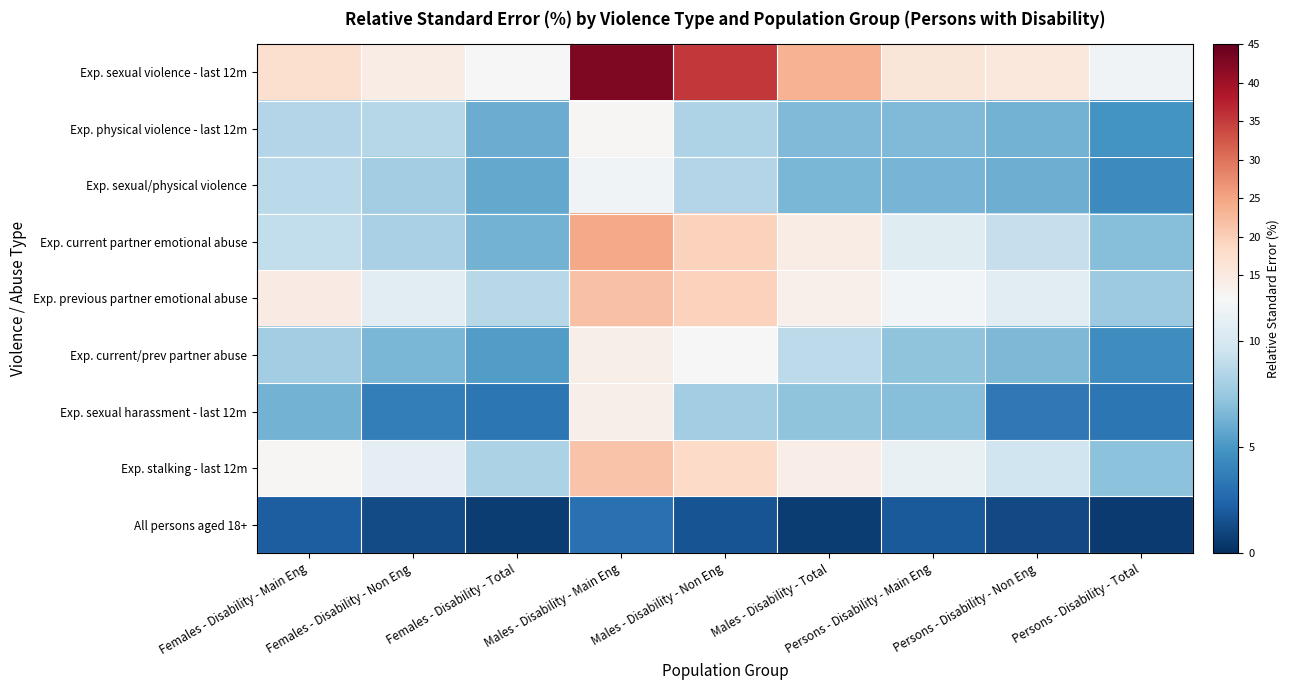

Reading left to right, list all the values displayed in this chart.

Exp. sexual violence - last 12m: Females - Disability - Main Eng=17.4	Females - Disability - Non Eng=14.5	Females - Disability - Total=12.1	Males - Disability - Main Eng=42.7	Males - Disability - Non Eng=35.4	Males - Disability - Total=23.4	Persons - Disability - Main Eng=15.9	Persons - Disability - Non Eng=15.5	Persons - Disability - Total=11.6
Exp. physical violence - last 12m: Females - Disability - Main Eng=8.5	Females - Disability - Non Eng=8.6	Females - Disability - Total=6.0	Males - Disability - Main Eng=12.5	Males - Disability - Non Eng=8.3	Males - Disability - Total=6.7	Persons - Disability - Main Eng=6.7	Persons - Disability - Non Eng=6.3	Persons - Disability - Total=4.8
Exp. sexual/physical violence: Females - Disability - Main Eng=8.8	Females - Disability - Non Eng=7.8	Females - Disability - Total=5.9	Males - Disability - Main Eng=11.6	Males - Disability - Non Eng=8.5	Males - Disability - Total=6.5	Persons - Disability - Main Eng=6.4	Persons - Disability - Non Eng=6.1	Persons - Disability - Total=4.4
Exp. current partner emotional abuse: Females - Disability - Main Eng=9.0	Females - Disability - Non Eng=8.1	Females - Disability - Total=6.3	Males - Disability - Main Eng=24.5	Males - Disability - Non Eng=19.6	Males - Disability - Total=14.4	Persons - Disability - Main Eng=10.5	Persons - Disability - Non Eng=9.2	Persons - Disability - Total=6.9
Exp. previous partner emotional abuse: Females - Disability - Main Eng=14.6	Females - Disability - Non Eng=10.7	Females - Disability - Total=8.7	Males - Disability - Main Eng=21.6	Males - Disability - Non Eng=19.5	Males - Disability - Total=13.7	Persons - Disability - Main Eng=11.7	Persons - Disability - Non Eng=10.6	Persons - Disability - Total=7.6
Exp. current/prev partner abuse: Females - Disability - Main Eng=7.8	Females - Disability - Non Eng=6.5	Females - Disability - Total=5.3	Males - Disability - Main Eng=14.0	Males - Disability - Non Eng=12.2	Males - Disability - Total=8.9	Persons - Disability - Main Eng=7.2	Persons - Disability - Non Eng=6.6	Persons - Disability - Total=4.5
Exp. sexual harassment - last 12m: Females - Disability - Main Eng=6.3	Females - Disability - Non Eng=3.7	Females - Disability - Total=3.3	Males - Disability - Main Eng=13.9	Males - Disability - Non Eng=7.8	Males - Disability - Total=7.2	Persons - Disability - Main Eng=6.9	Persons - Disability - Non Eng=3.4	Persons - Disability - Total=3.3
Exp. stalking - last 12m: Females - Disability - Main Eng=12.5	Females - Disability - Non Eng=10.8	Females - Disability - Total=8.2	Males - Disability - Main Eng=21.5	Males - Disability - Non Eng=18.3	Males - Disability - Total=14.2	Persons - Disability - Main Eng=11.1	Persons - Disability - Non Eng=9.6	Persons - Disability - Total=7.1
All persons aged 18+: Females - Disability - Main Eng=2.1	Females - Disability - Non Eng=1.3	Females - Disability - Total=0.6	Males - Disability - Main Eng=3.0	Males - Disability - Non Eng=1.6	Males - Disability - Total=0.6	Persons - Disability - Main Eng=1.9	Persons - Disability - Non Eng=1.2	Persons - Disability - Total=0.5